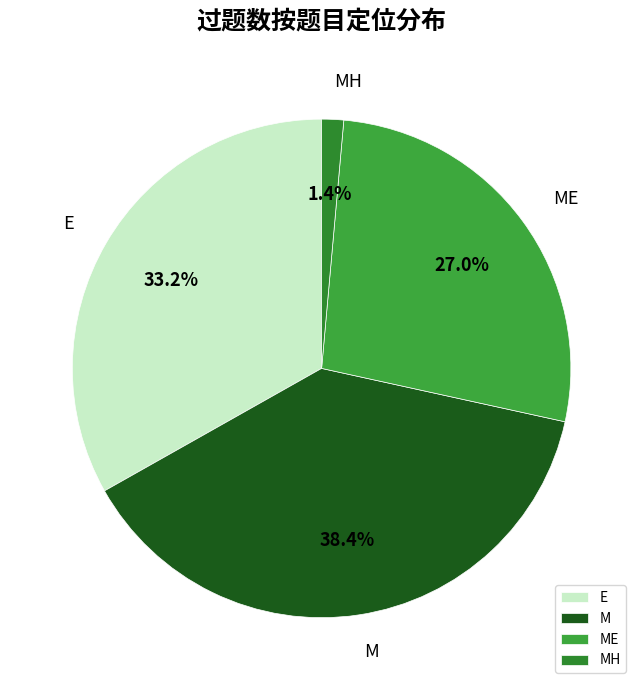

How much of the chart is everything except E?

66.8%